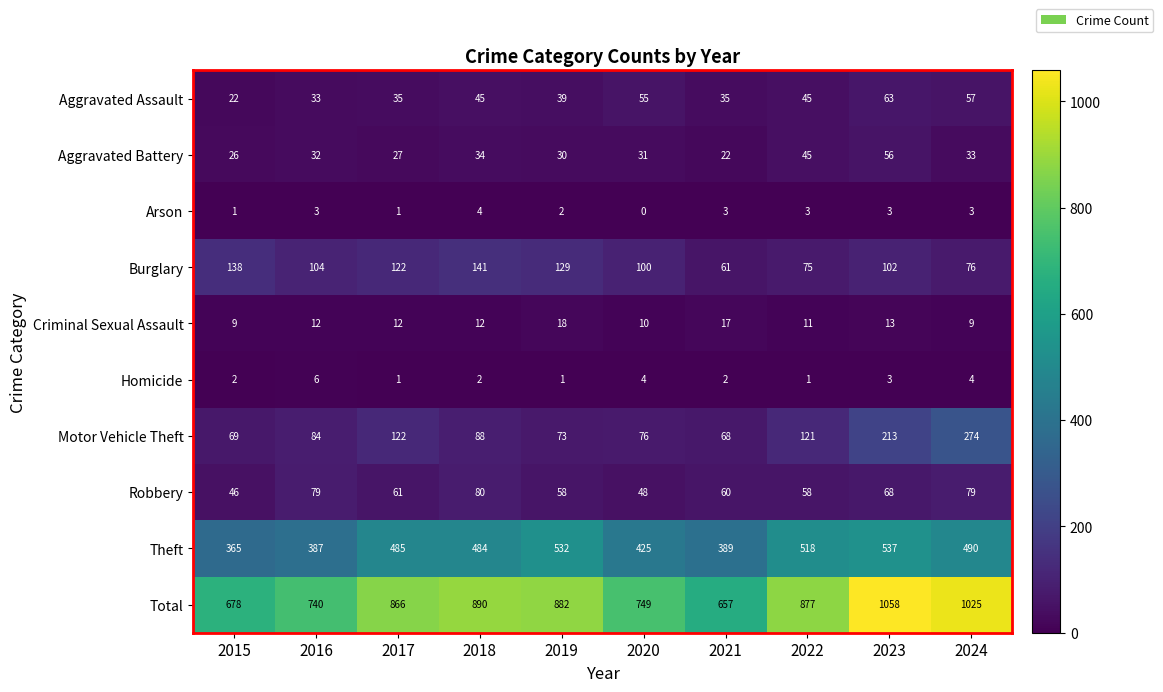

At which category is the sum across all series the highest?

2023